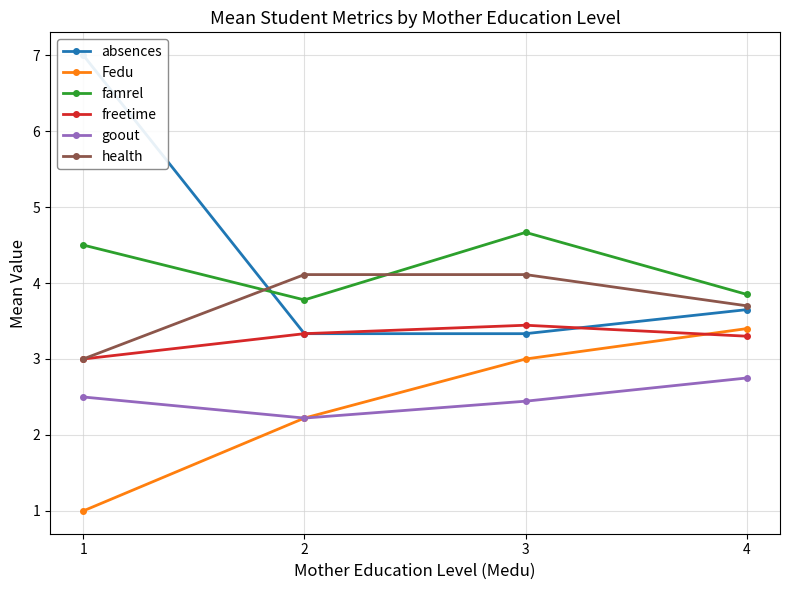

How many lines are shown in the chart?

6